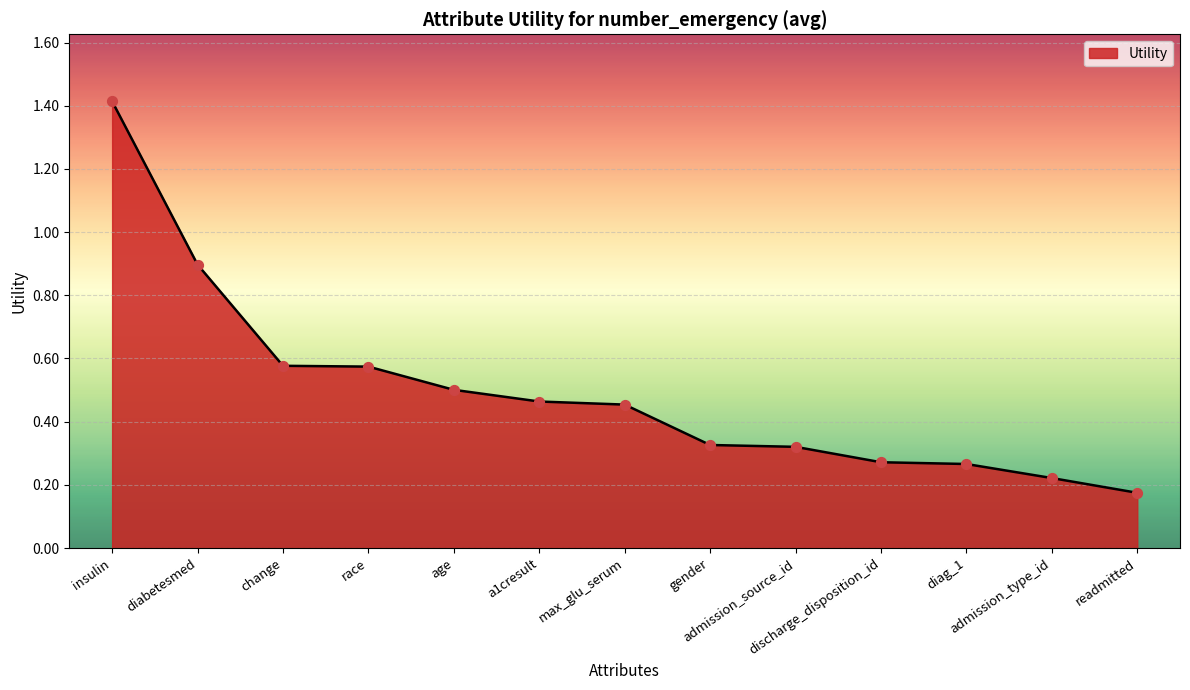

What is the change in value from diabetesmed to readmitted?

-0.7